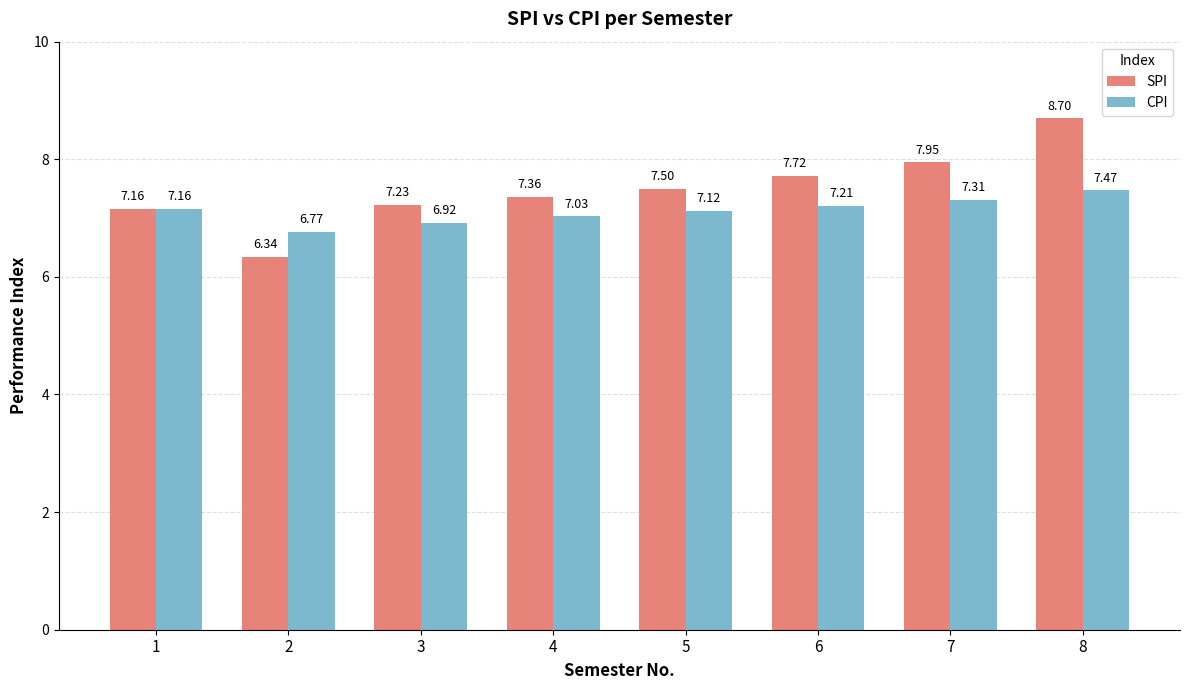

Where is CPI nearest to the value 7?

4